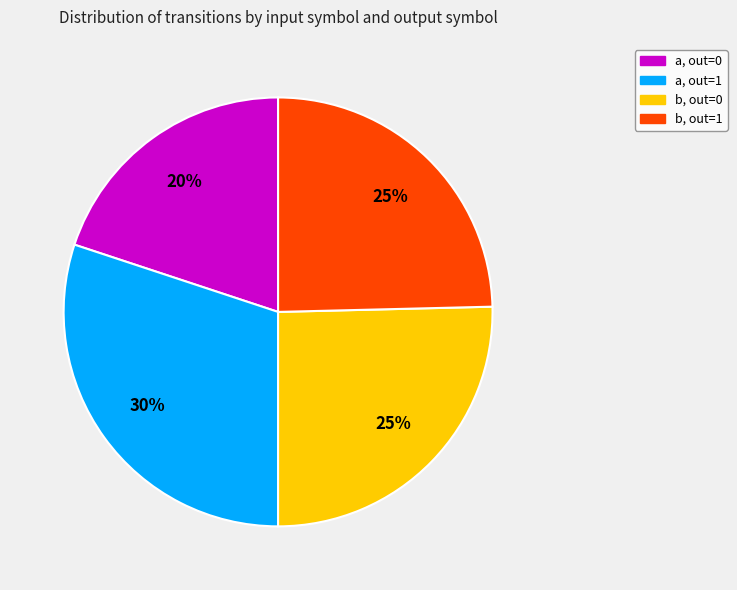

To the nearest percent, what percentage of the pie is a, out=1?

30%